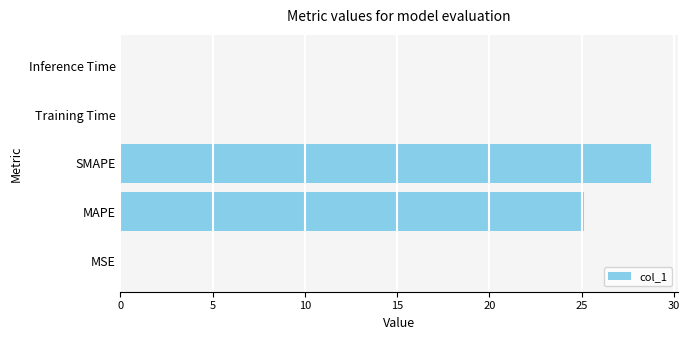

Which has a higher value, MAPE or MSE?

MAPE